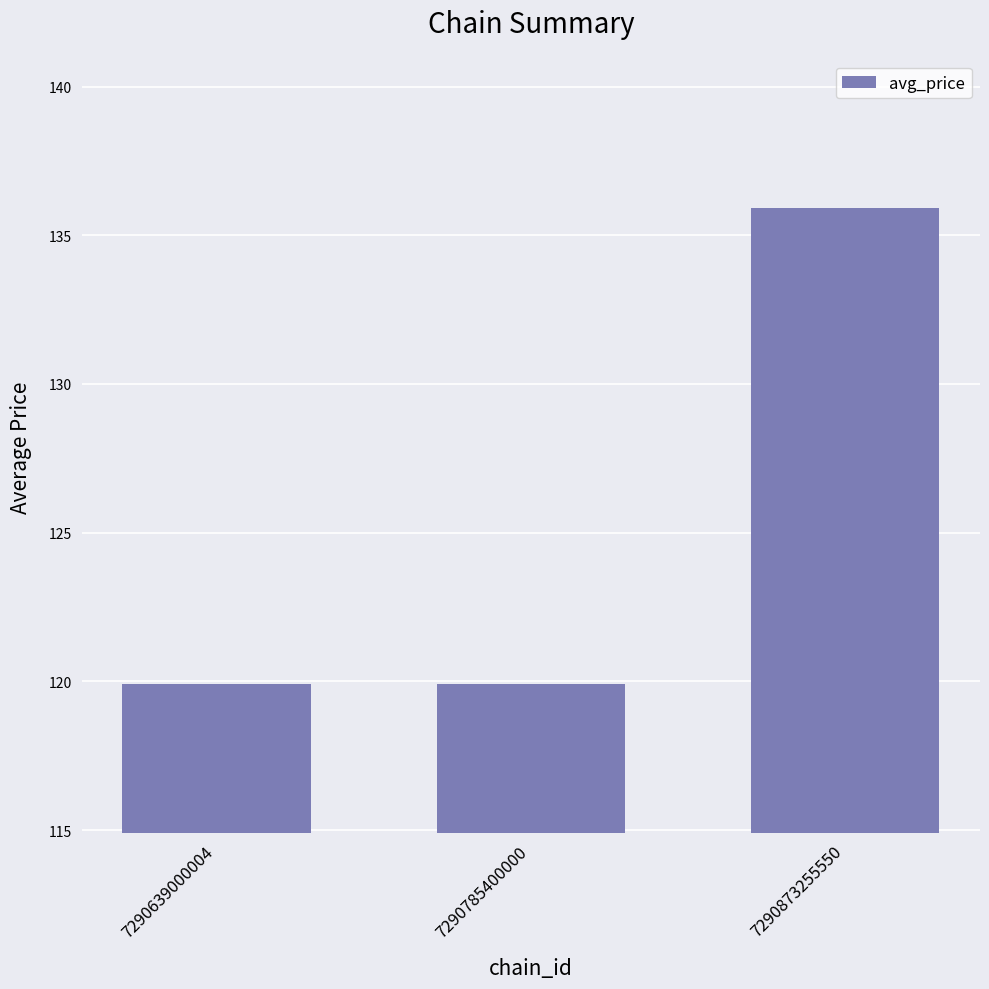

The chart shows a value of 119.9 at 7290785400000. True or false?

True